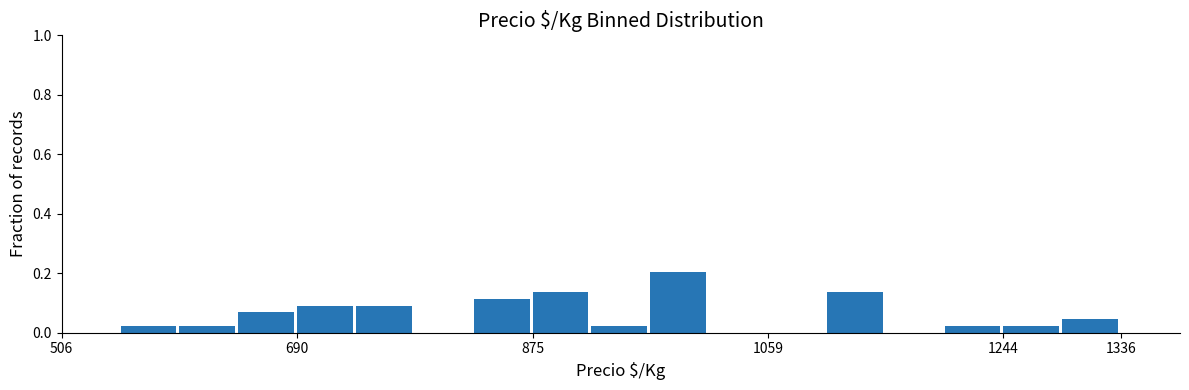

Reading left to right, transcribe this chart: for each bar, give the range it covers on the x-axis and its height. Neither the bar edges nor the heights are printed on the chart, so give them approximately, as read against the axes.

510 to 550: 0
550 to 600: 0.02
600 to 640: 0.02
640 to 690: 0.06
690 to 740: 0.10
740 to 780: 0.10
780 to 830: 0
830 to 880: 0.12
880 to 920: 0.14
920 to 970: 0.02
970 to 1010: 0.20
1010 to 1060: 0
1060 to 1110: 0
1110 to 1150: 0.14
1150 to 1200: 0
1200 to 1240: 0.02
1240 to 1290: 0.02
1290 to 1340: 0.04
1340 to 1380: 0